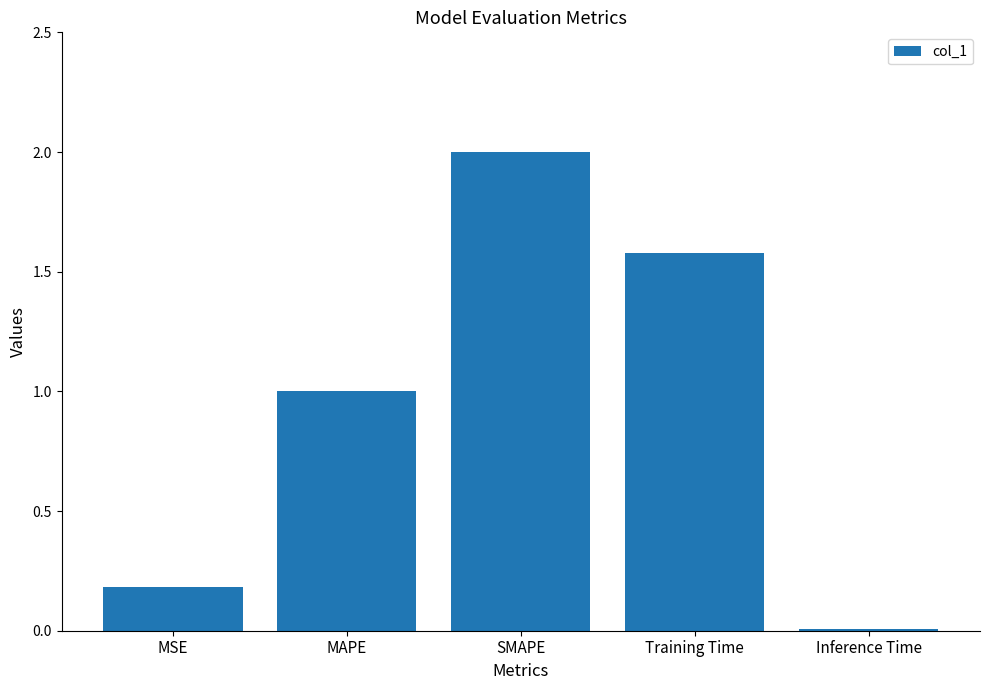

Rank the categories by value from lowest to highest.

Inference Time, MSE, MAPE, Training Time, SMAPE